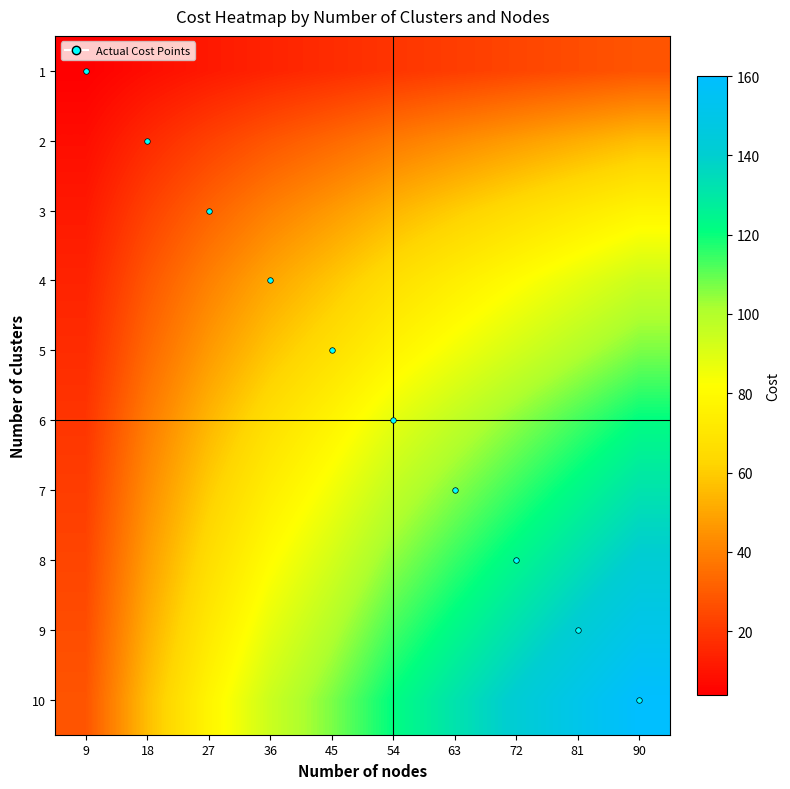

At 72, list the series in order from smallest to largest.

1, 2, 3, 4, 5, 6, 7, 8, 9, 10